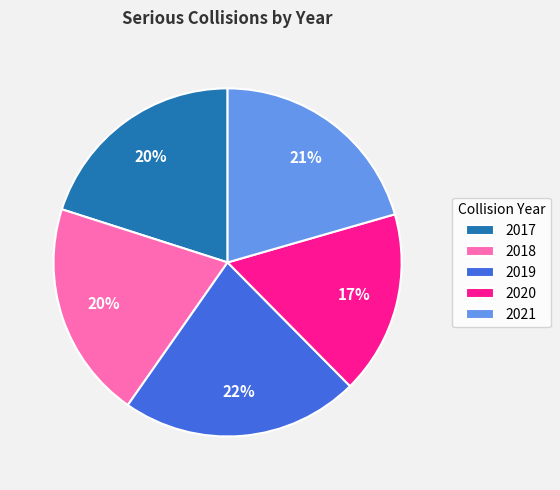

What is the ratio of the value at 2019 to the value at 2018?

1.1